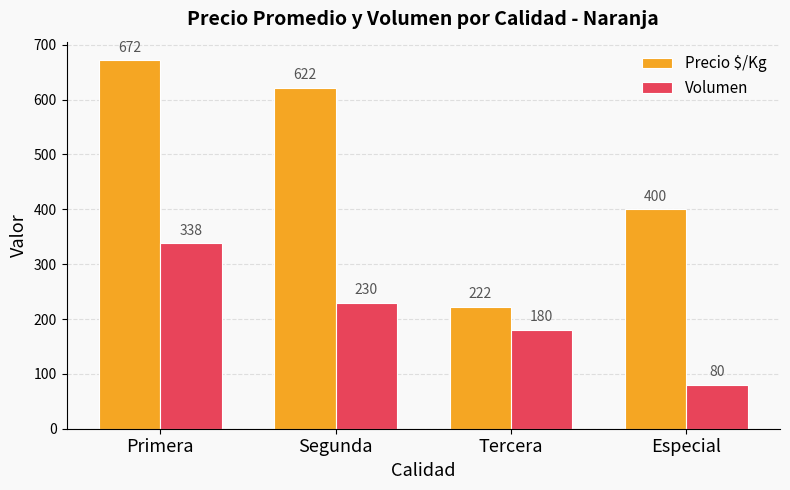

What is the label of the 1st bar from the left?

Primera